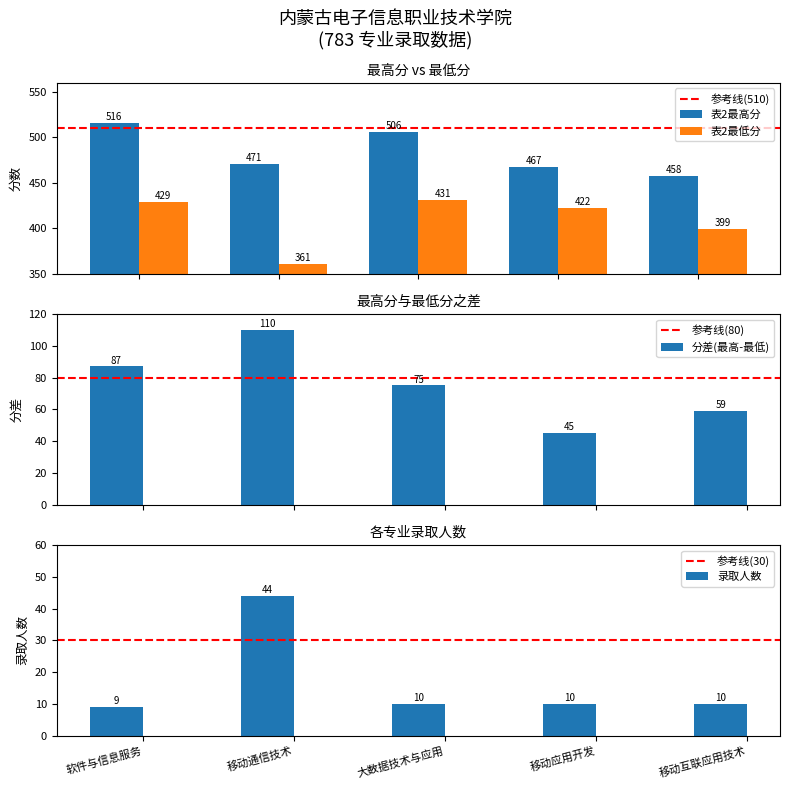

Rank the categories by 表2最低分 value from highest to lowest.

大数据技术与应用, 软件与信息服务, 移动应用开发, 移动互联应用技术, 移动通信技术